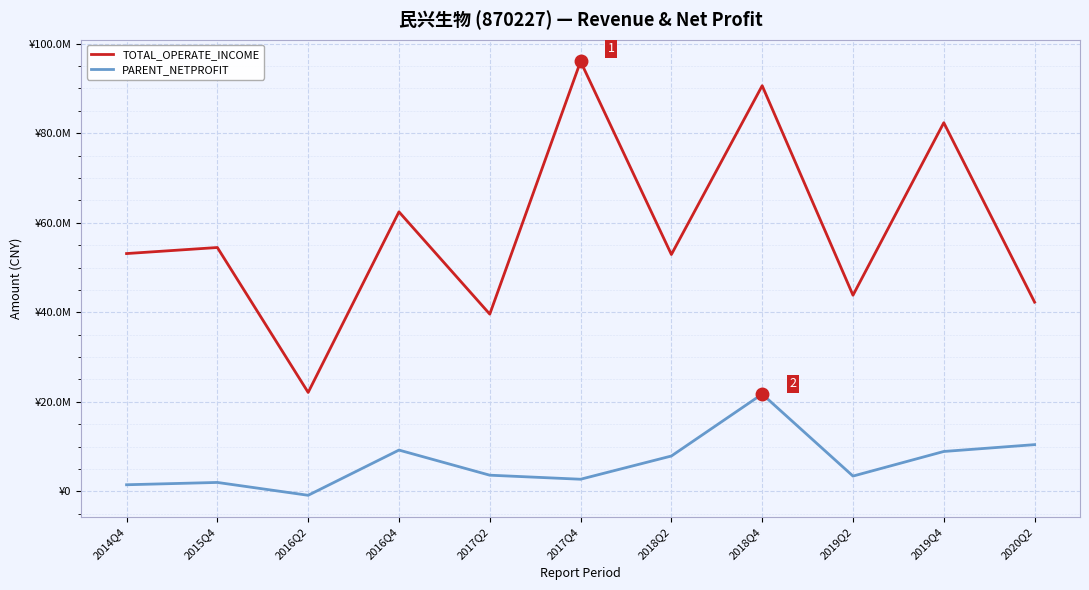

What are all the series names shown in the legend?

TOTAL_OPERATE_INCOME, PARENT_NETPROFIT